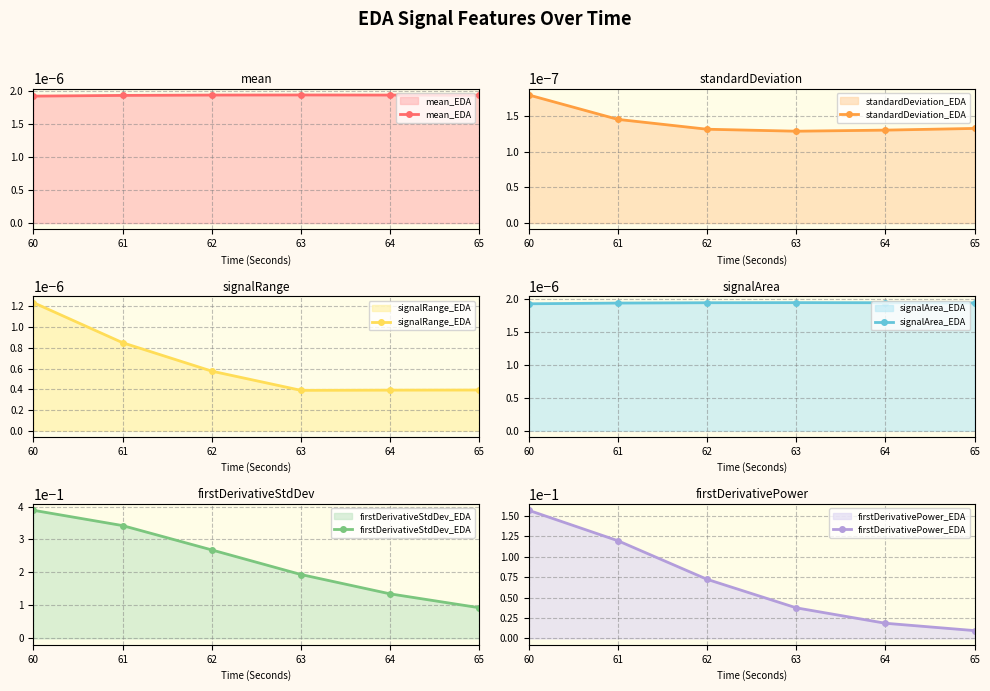

What is the difference between the highest and lowest values at 62?

0.3